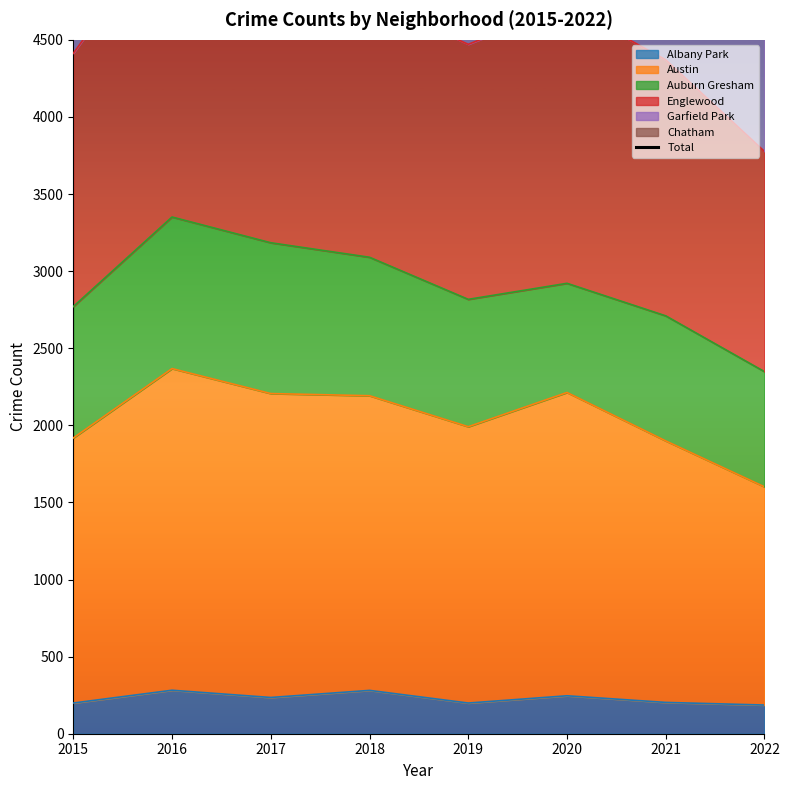

True or false: the data shows 7435 at 2016.

True